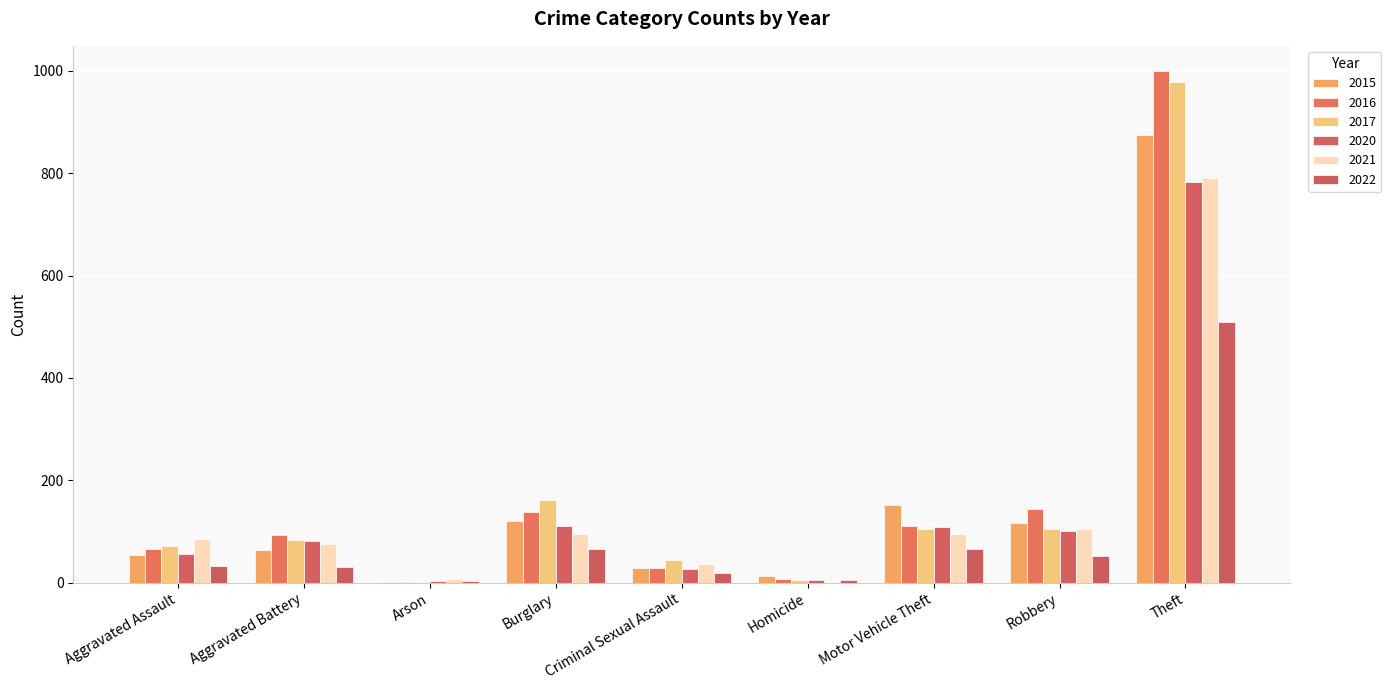

What is the difference between the maximum and minimum values in the 2021 series?

789